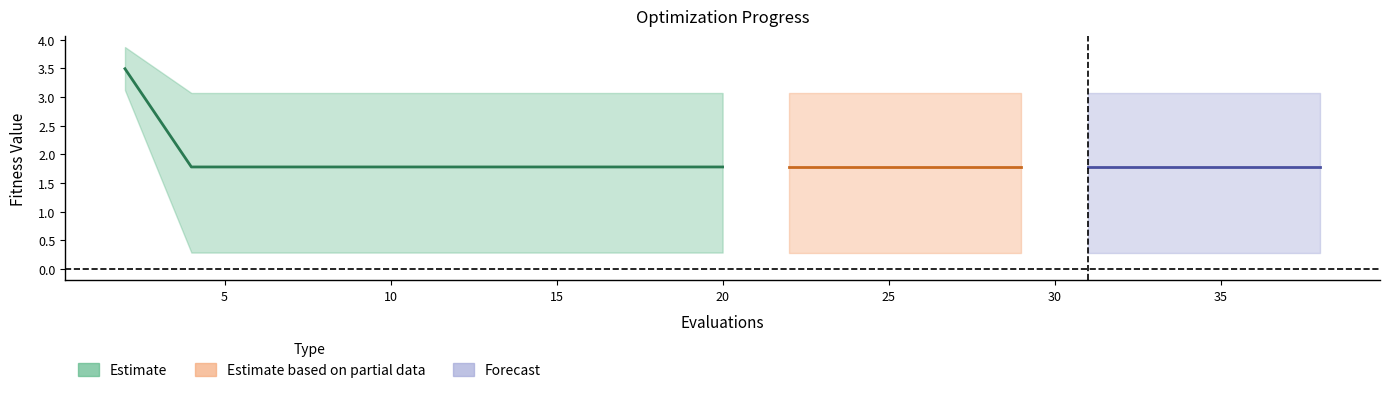

The worst series shows 3.1 at 18. True or false?

True